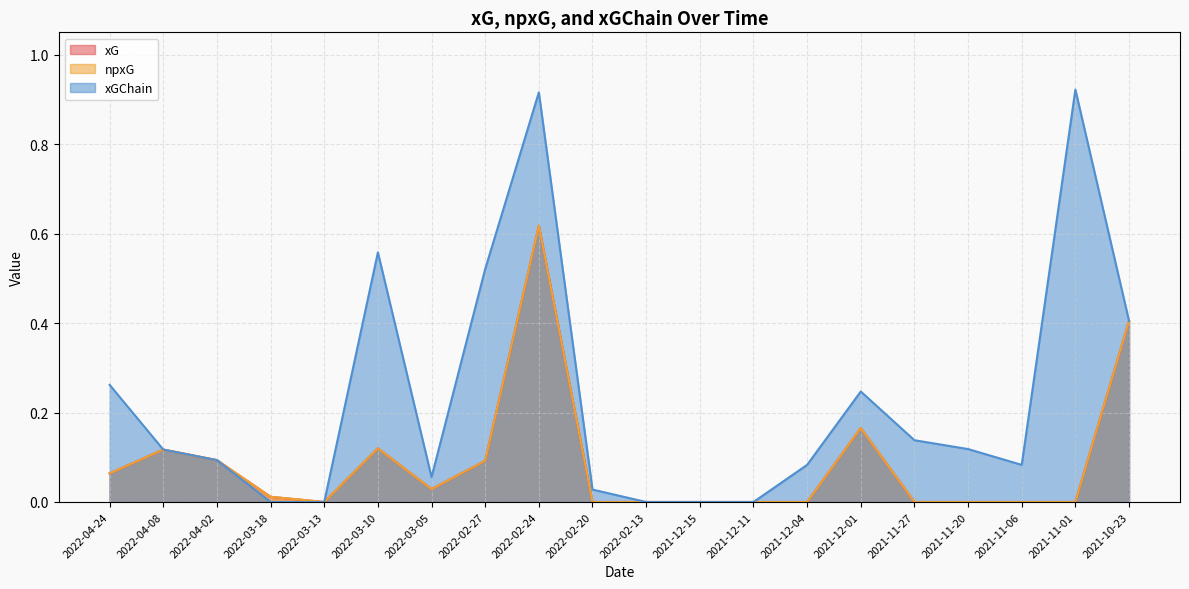

Reading left to right, transcribe all the data shown in this chart.

xG: 2022-04-24=0.1	2022-04-08=0.1	2022-04-02=0.1	2022-03-18=0.0	2022-03-13=0.0	2022-03-10=0.1	2022-03-05=0.0	2022-02-27=0.1	2022-02-24=0.6	2022-02-20=0.0	2022-02-13=0.0	2021-12-15=0.0	2021-12-11=0.0	2021-12-04=0.0	2021-12-01=0.2	2021-11-27=0.0	2021-11-20=0.0	2021-11-06=0.0	2021-11-01=0.0	2021-10-23=0.4
npxG: 2022-04-24=0.1	2022-04-08=0.1	2022-04-02=0.1	2022-03-18=0.0	2022-03-13=0.0	2022-03-10=0.1	2022-03-05=0.0	2022-02-27=0.1	2022-02-24=0.6	2022-02-20=0.0	2022-02-13=0.0	2021-12-15=0.0	2021-12-11=0.0	2021-12-04=0.0	2021-12-01=0.2	2021-11-27=0.0	2021-11-20=0.0	2021-11-06=0.0	2021-11-01=0.0	2021-10-23=0.4
xGChain: 2022-04-24=0.3	2022-04-08=0.1	2022-04-02=0.1	2022-03-18=0.0	2022-03-13=0.0	2022-03-10=0.6	2022-03-05=0.1	2022-02-27=0.5	2022-02-24=0.9	2022-02-20=0.0	2022-02-13=0.0	2021-12-15=0.0	2021-12-11=0.0	2021-12-04=0.1	2021-12-01=0.2	2021-11-27=0.1	2021-11-20=0.1	2021-11-06=0.1	2021-11-01=0.9	2021-10-23=0.4